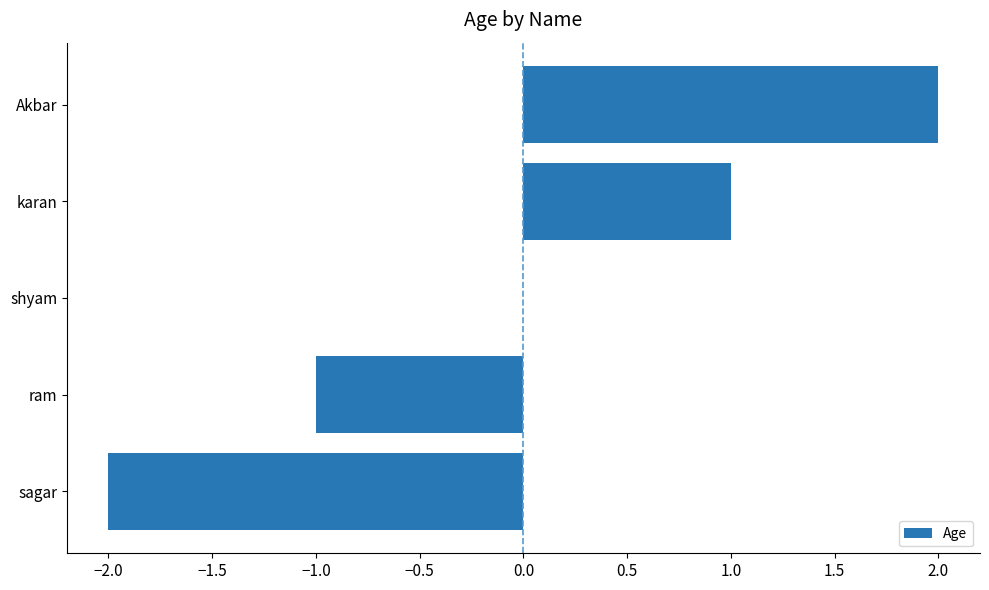

Reading bottom to top, what are all the values shown in this chart?

sagar=-2	ram=-1	shyam=0	karan=1	Akbar=2